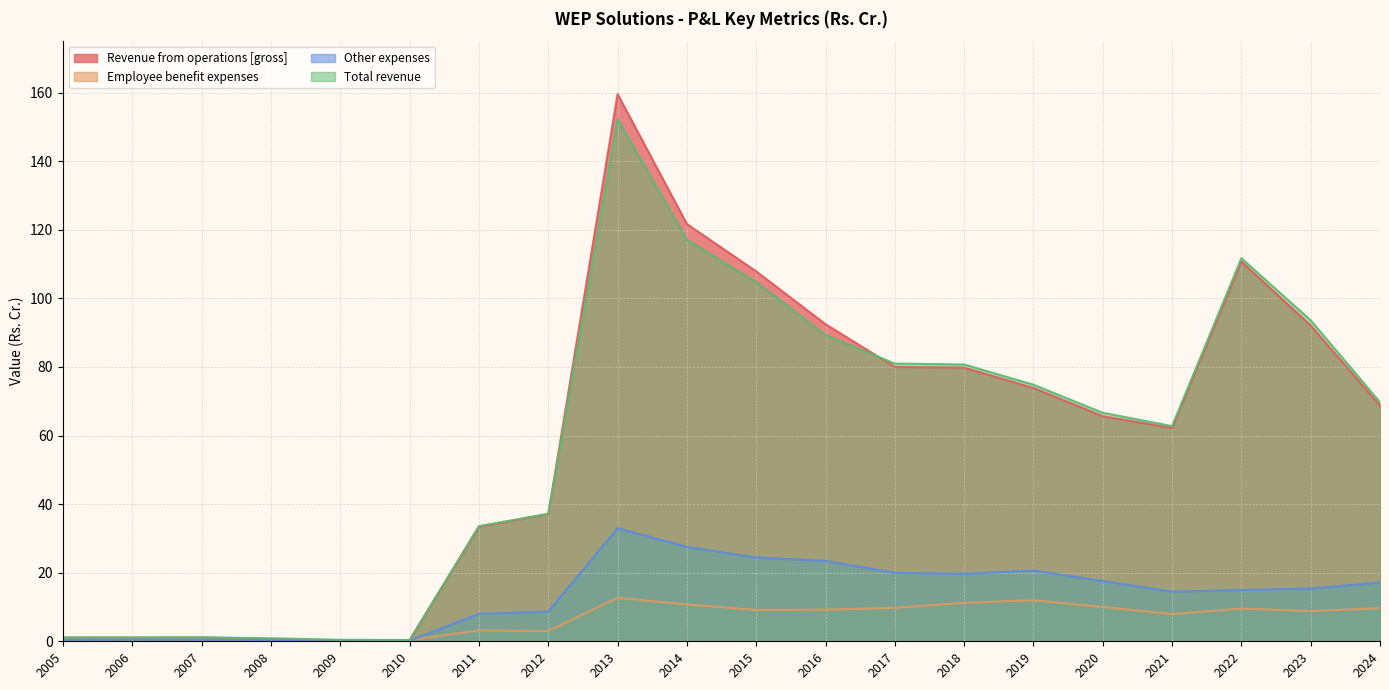

At which category does Other expenses reach its first local peak?

2006